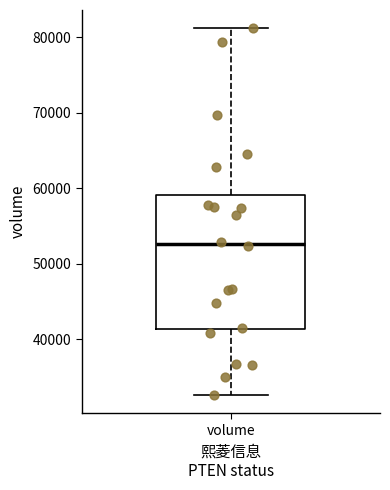

Where is the lower edge of the box for volume on the y-axis? The values are not printed on the chart, so give them approximately, as read against the axis.

41000